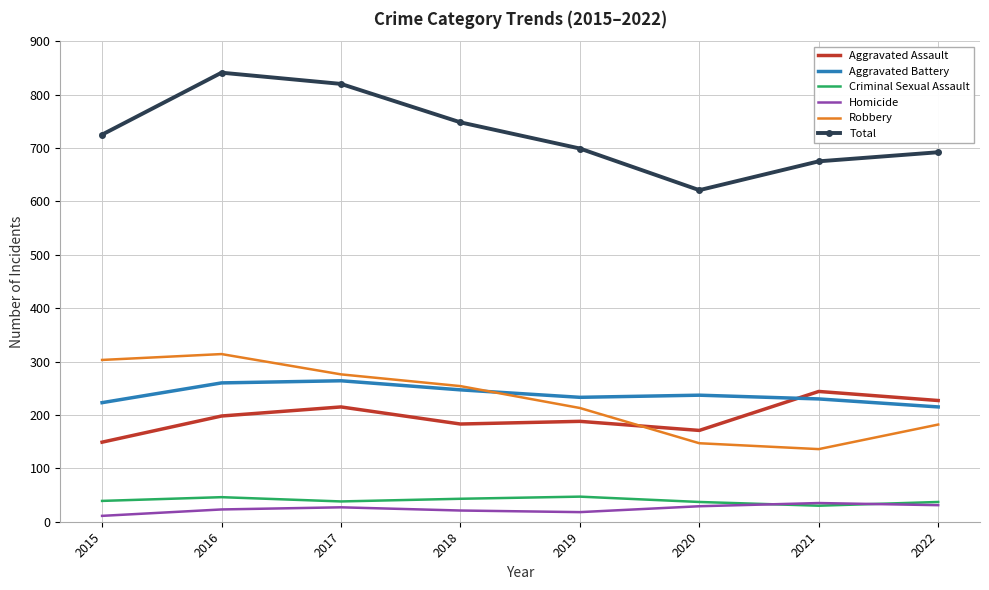

True or false: Homicide and Aggravated Assault cross at least once.

False